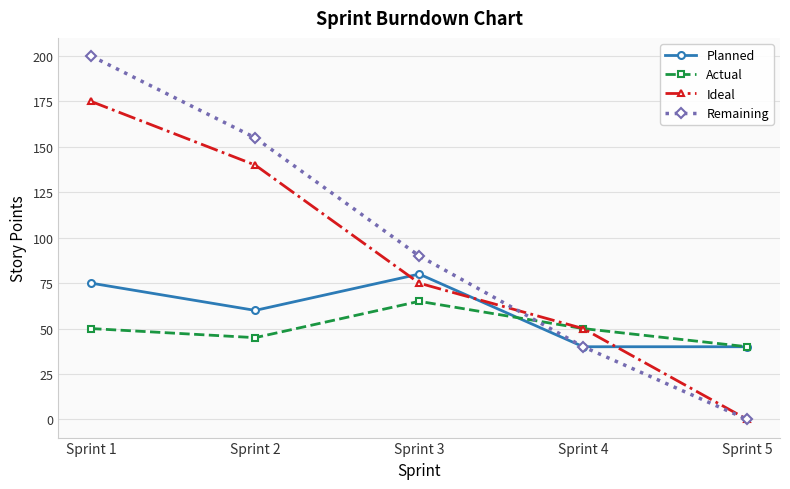

What are all the series names shown in the legend?

Planned, Actual, Ideal, Remaining